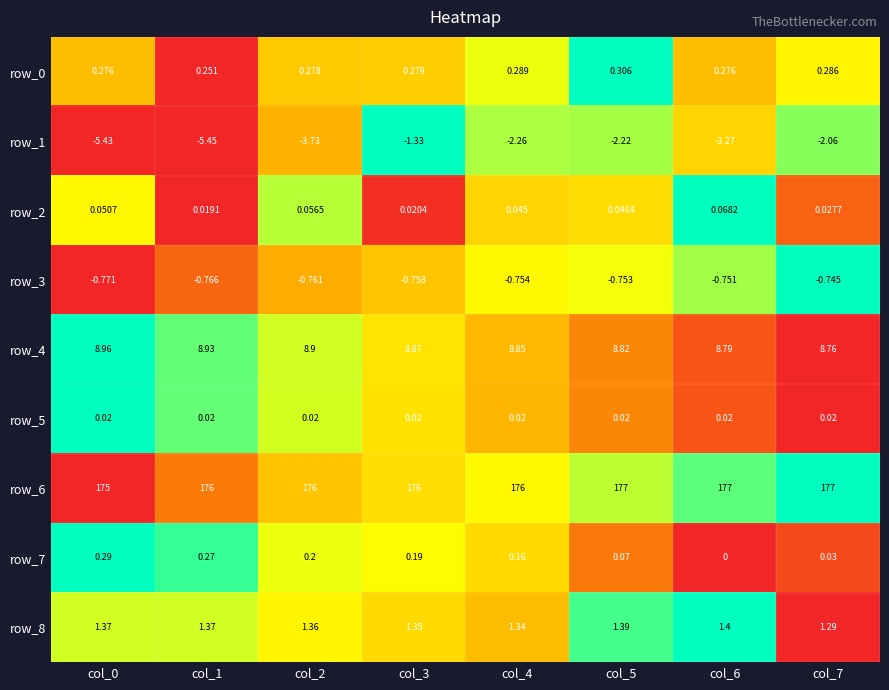

At which category is the sum across all series the highest?

col_5